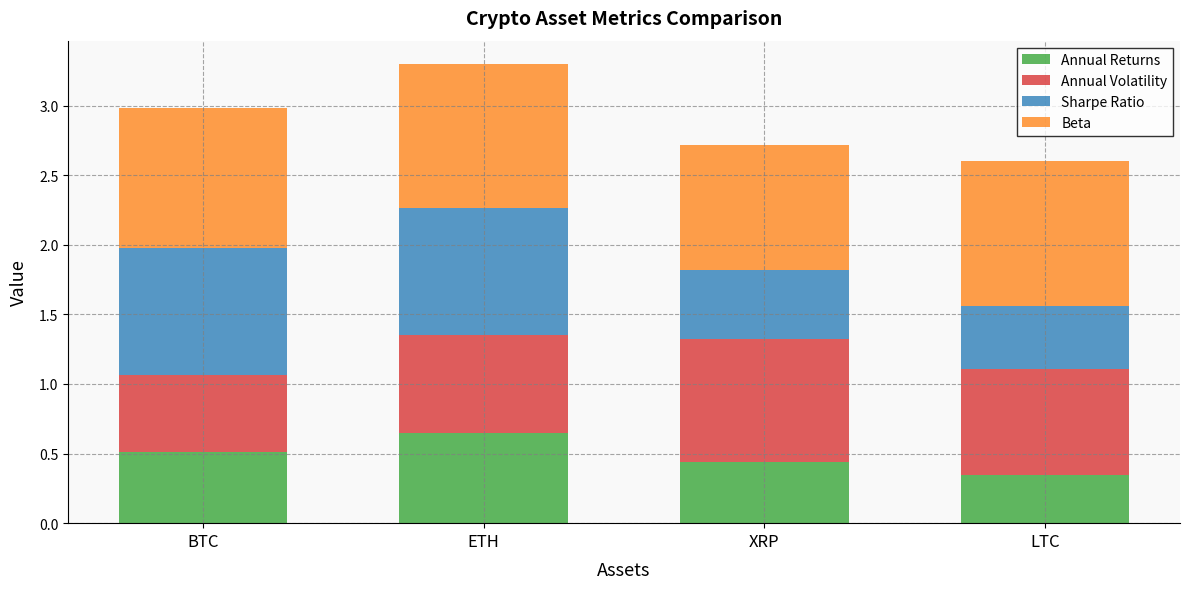

Does the chart contain stacked bars?

Yes